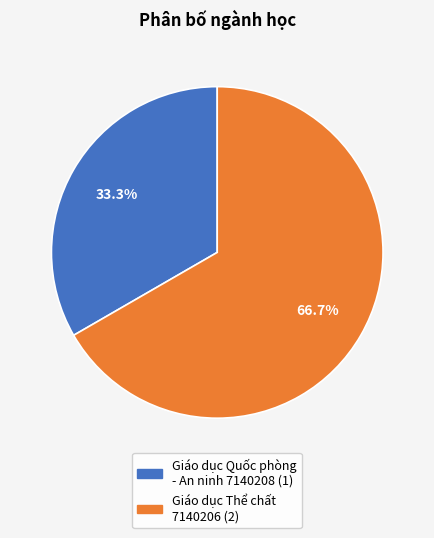

What percentage do Giáo dục Thể chất 7140206 and Giáo dục Quốc phòng - An ninh 7140208 together represent?

100.0%